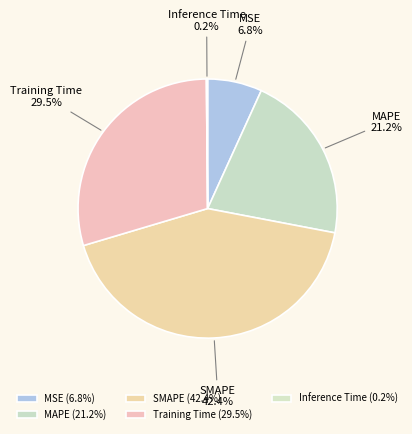

What percentage is NOT represented by MSE?

93.2%